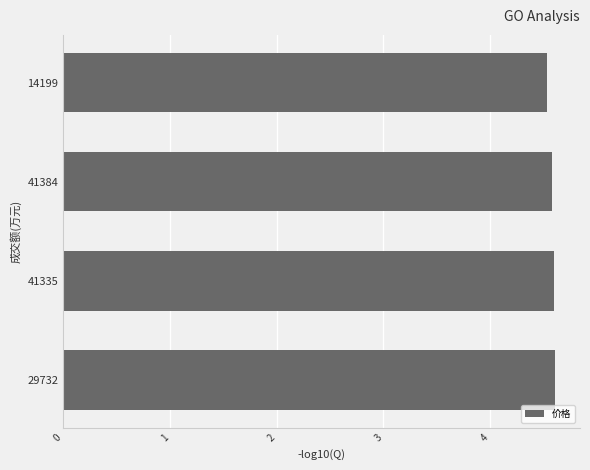

How many values are between 4 and 5?

4